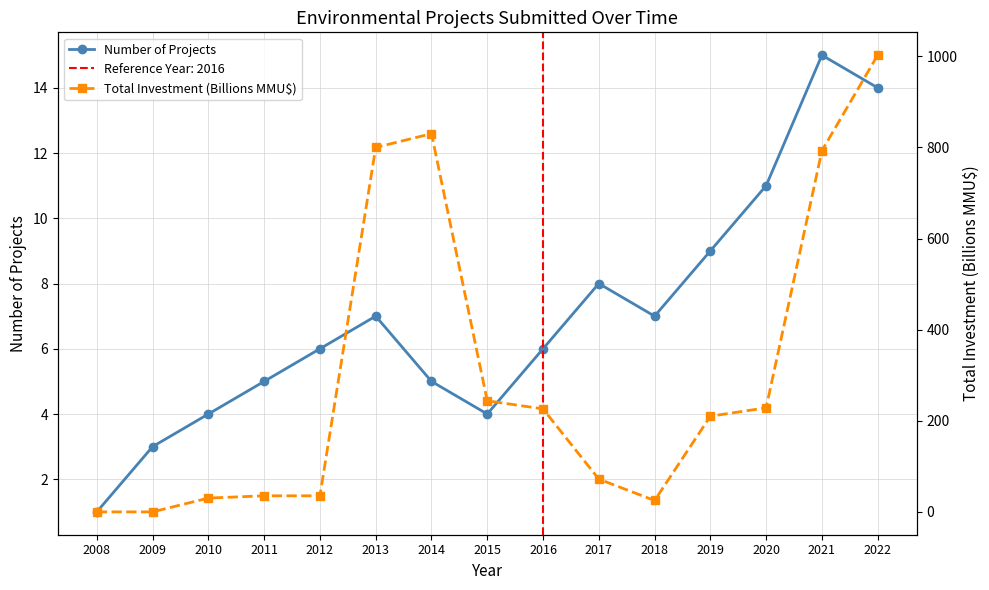

What is the value of the Number of Projects point at the 13th from the left?

11